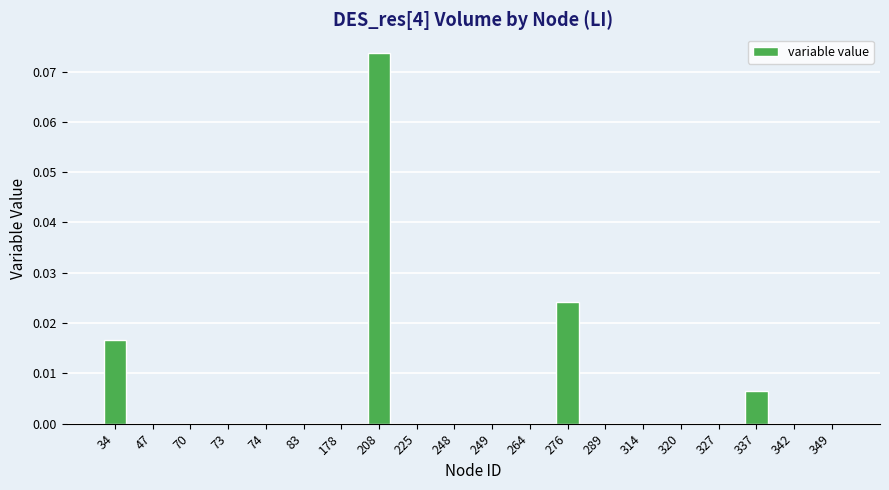

The chart shows a value of 0.0 at 342. True or false?

True